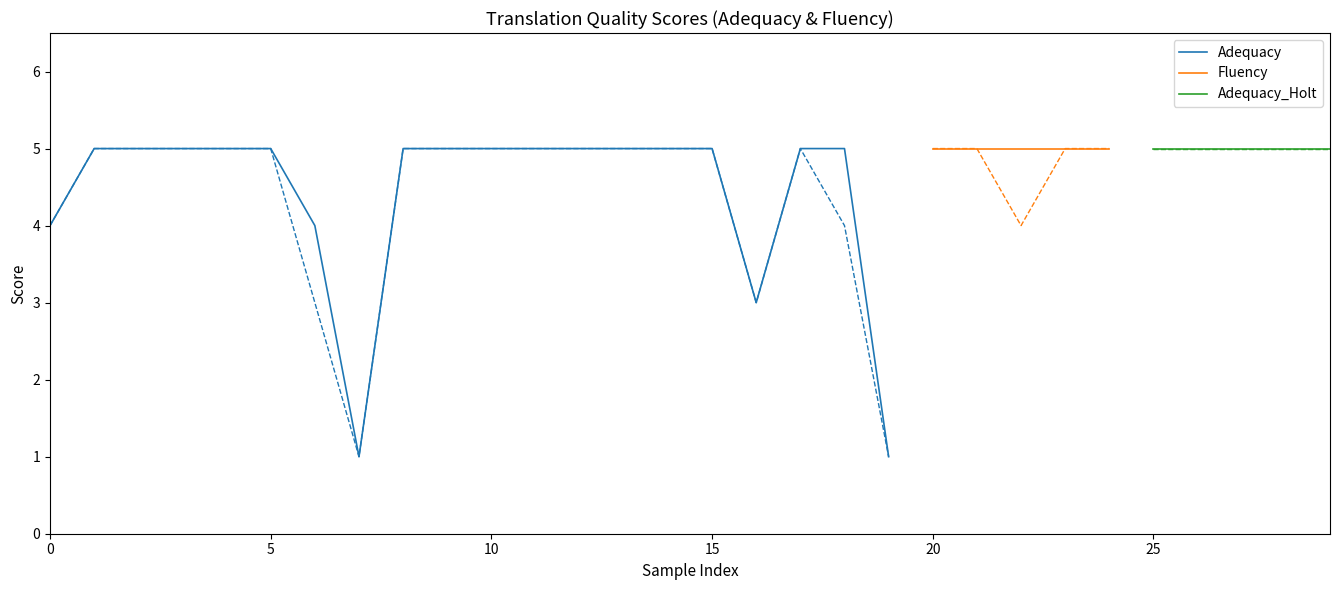

What is the maximum value for Adequacy?

5